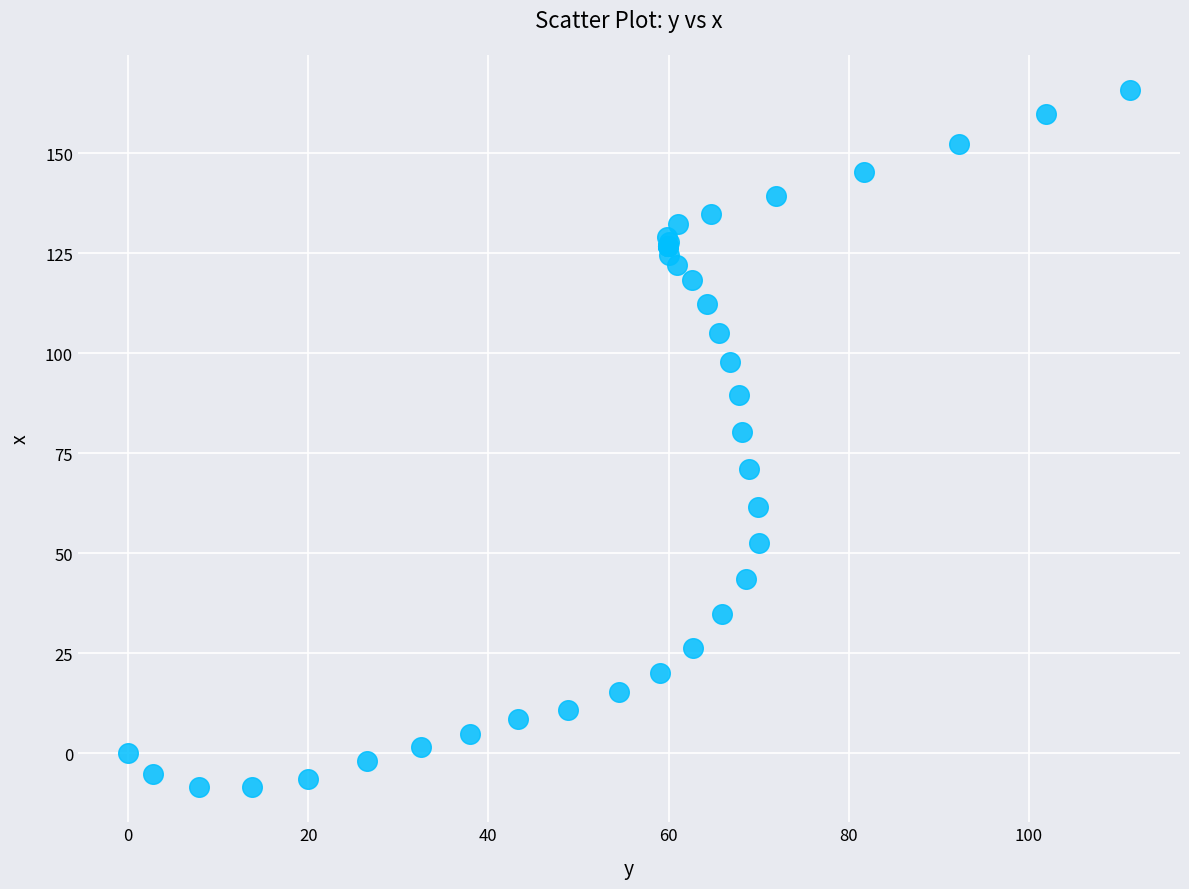

What Y value in the scatter plot is closest to 78?

80.4